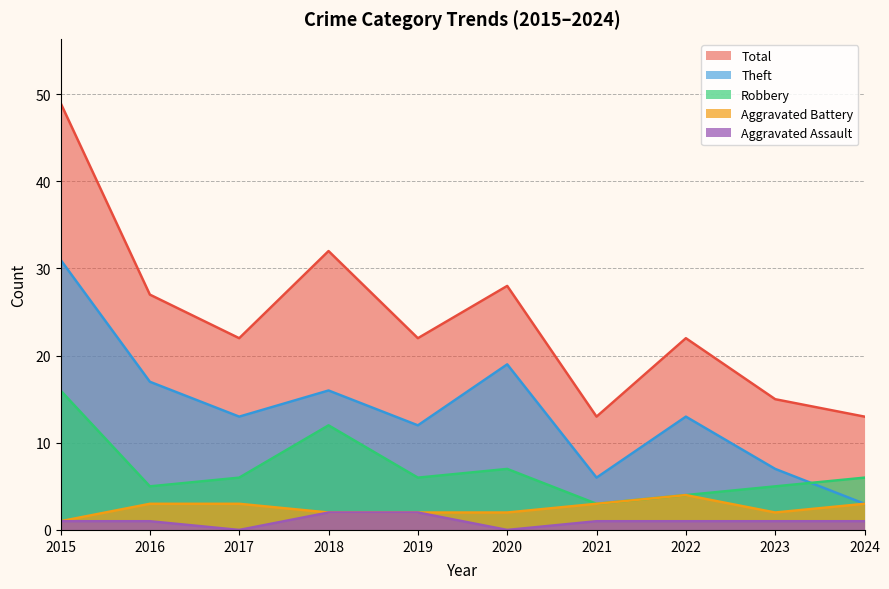

What is the maximum value for Total?

49